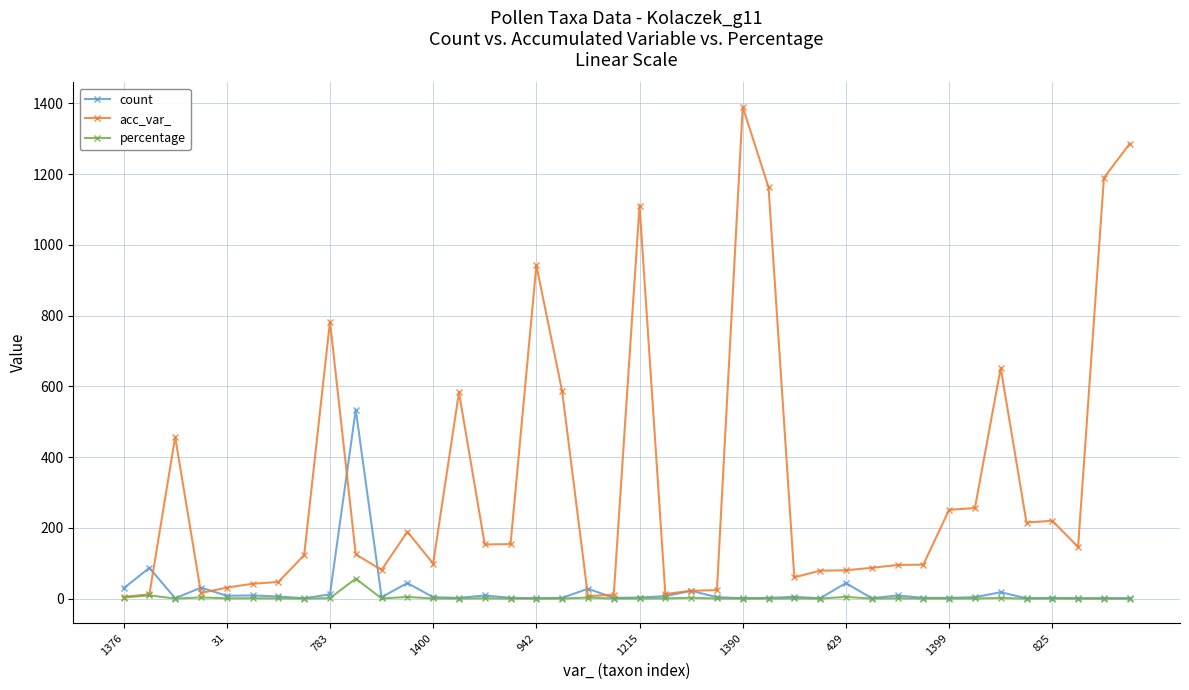

Which series has the widest spread of values?

acc_var_